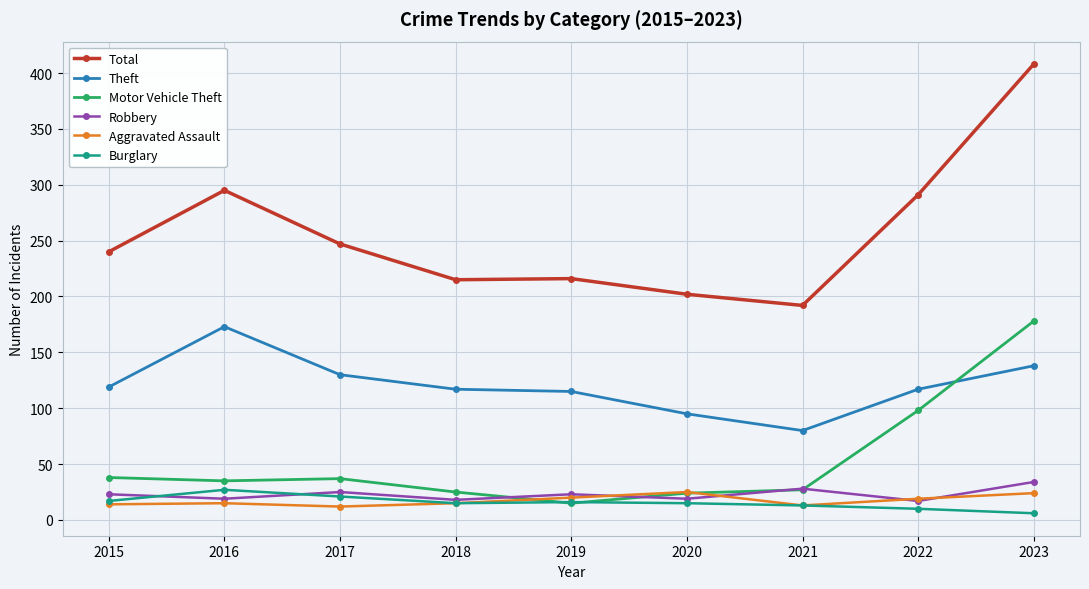

At which label does Motor Vehicle Theft reach its peak?

2023